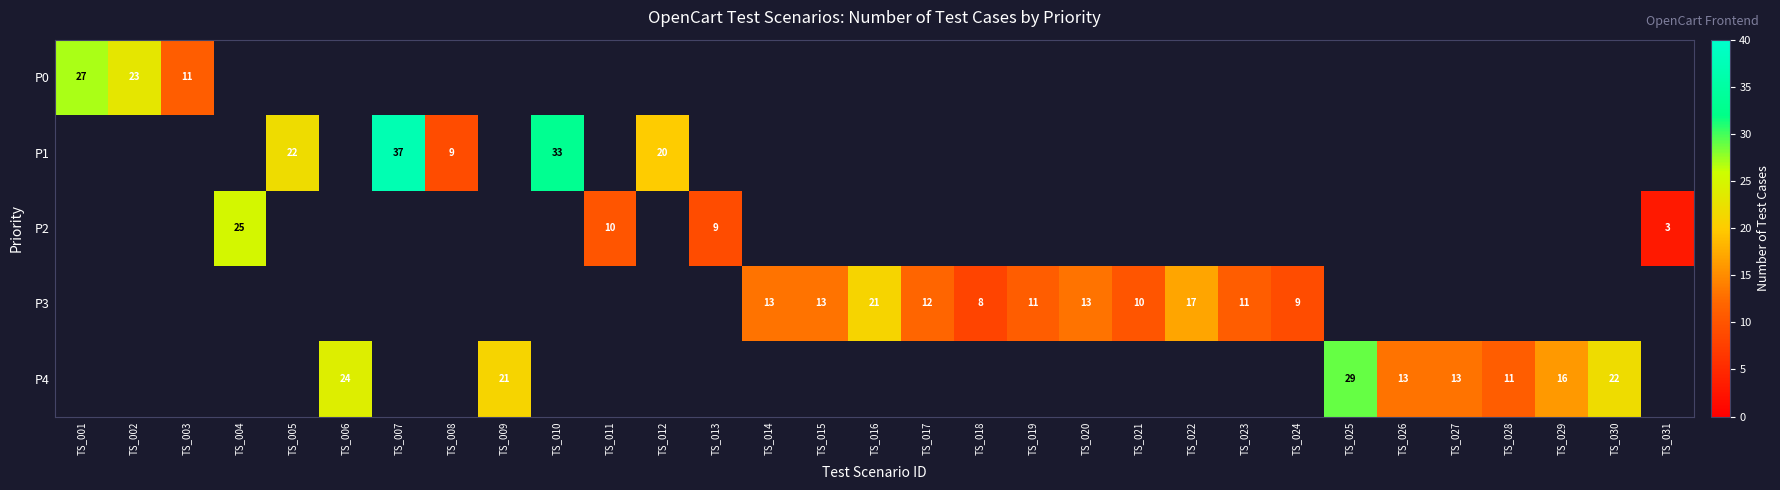

The P1 series shows 22 at TS_005. True or false?

True